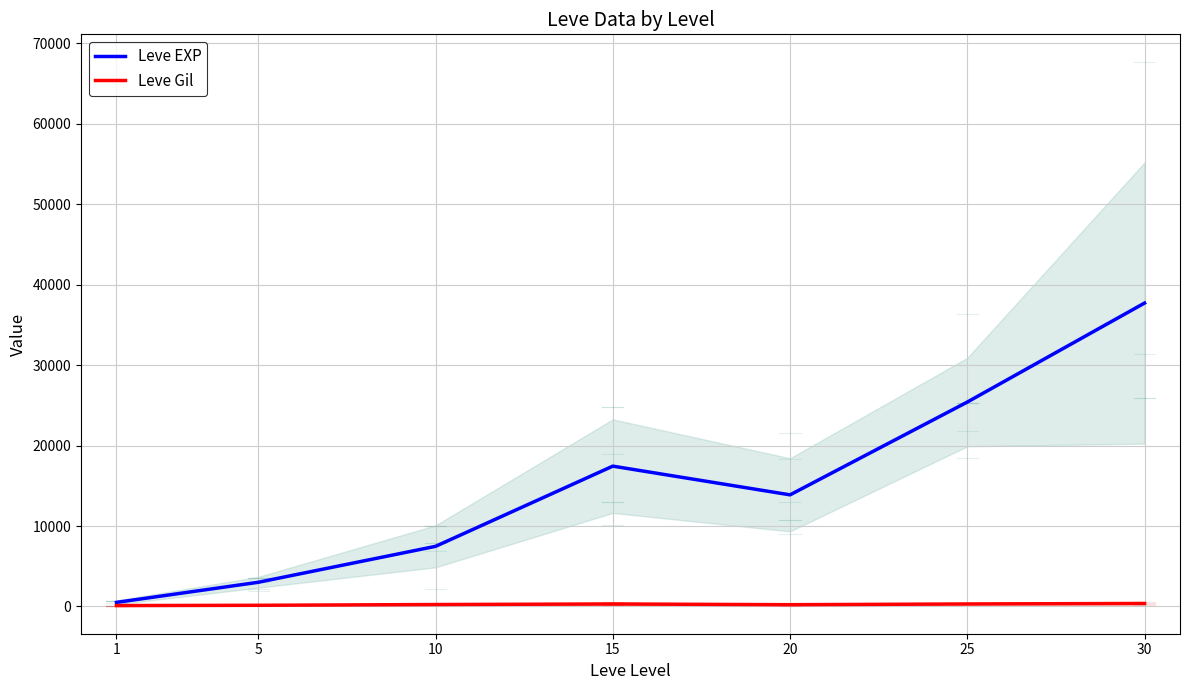

What value does the Leve EXP series have at 30?

37715.0